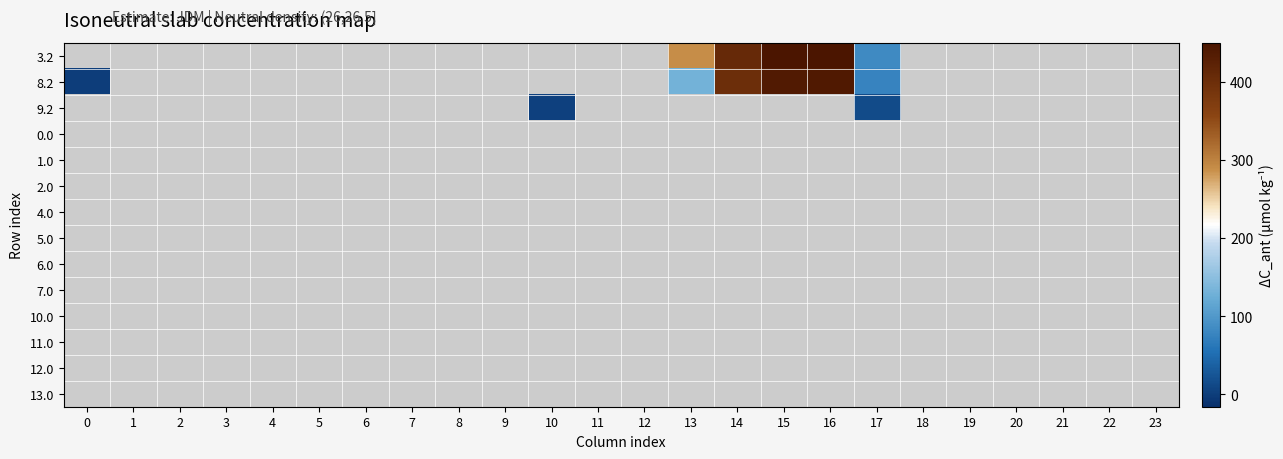

Which label corresponds to the largest value in the chart?

16